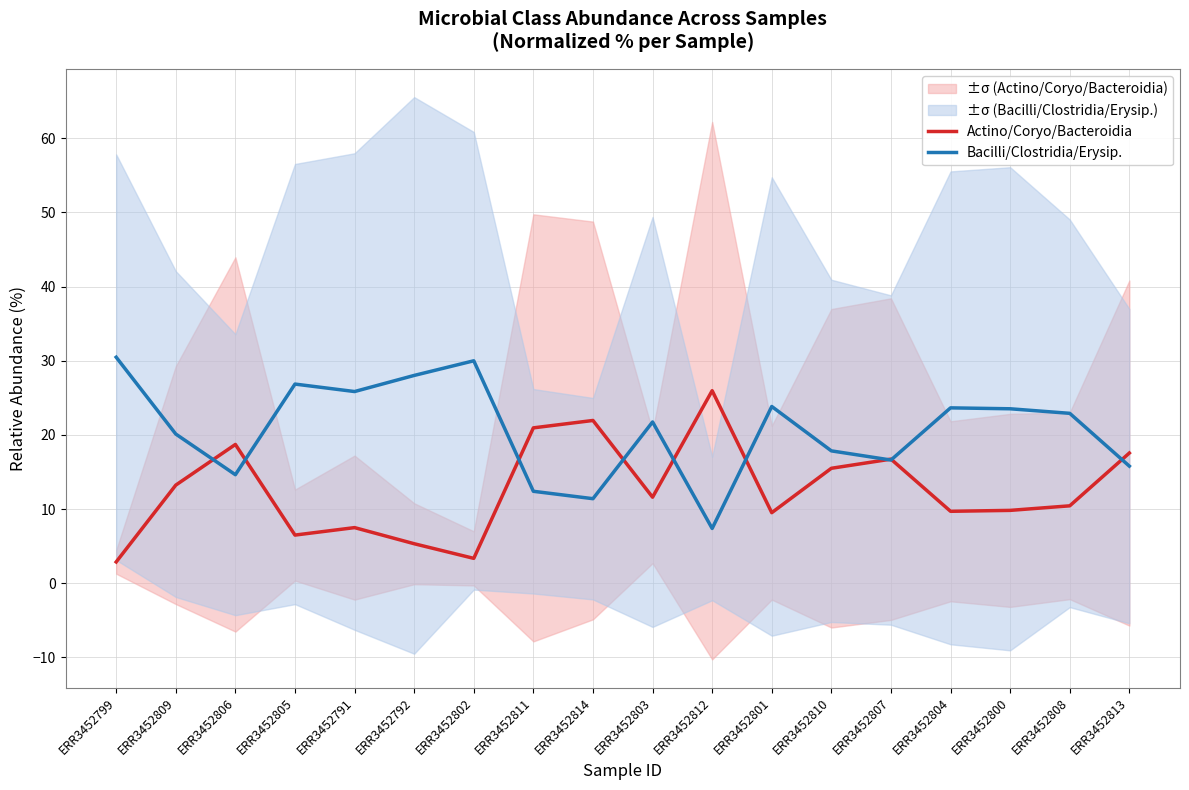

What is the difference between the maximum and minimum values in the Actino/Coryo/Bacteroidia series?

23.1